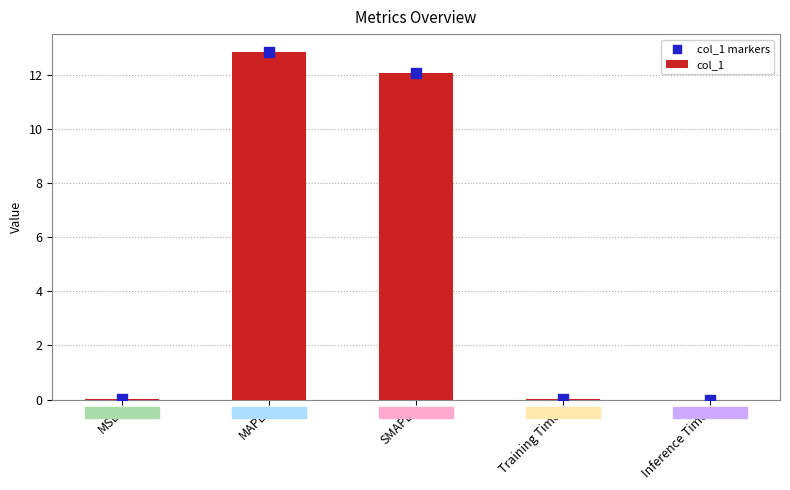

Is the value of col_1 at MAPE greater than the value of col_1 markers at SMAPE?

Yes